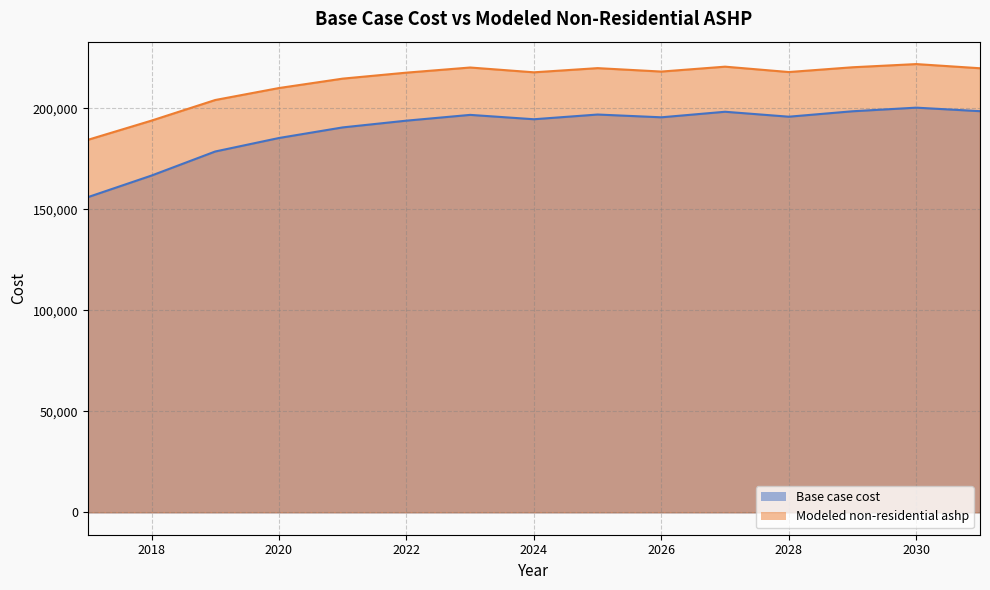

What is the spread (max minus min) of values at 2023?

23443.4